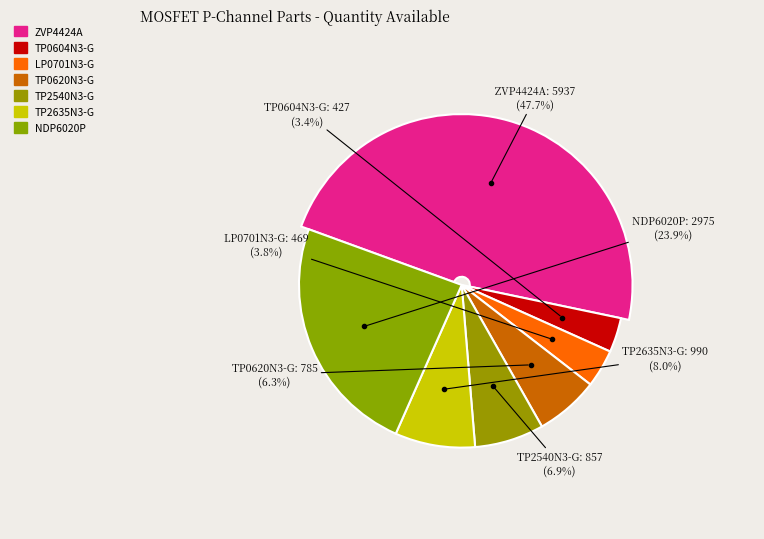

Do TP0604N3-G and NDP6020P together represent more than half of the pie?

No